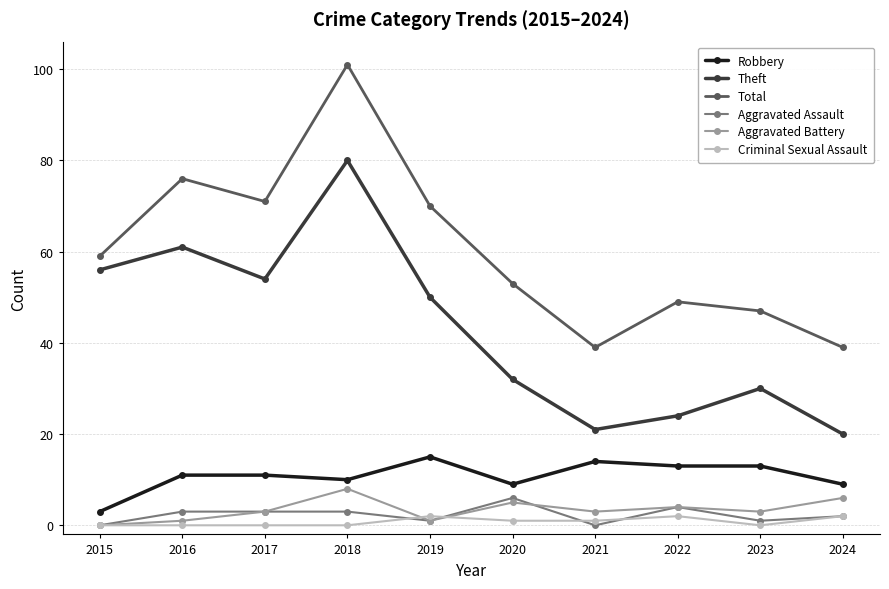

What is the total value across all series at 2016?

152